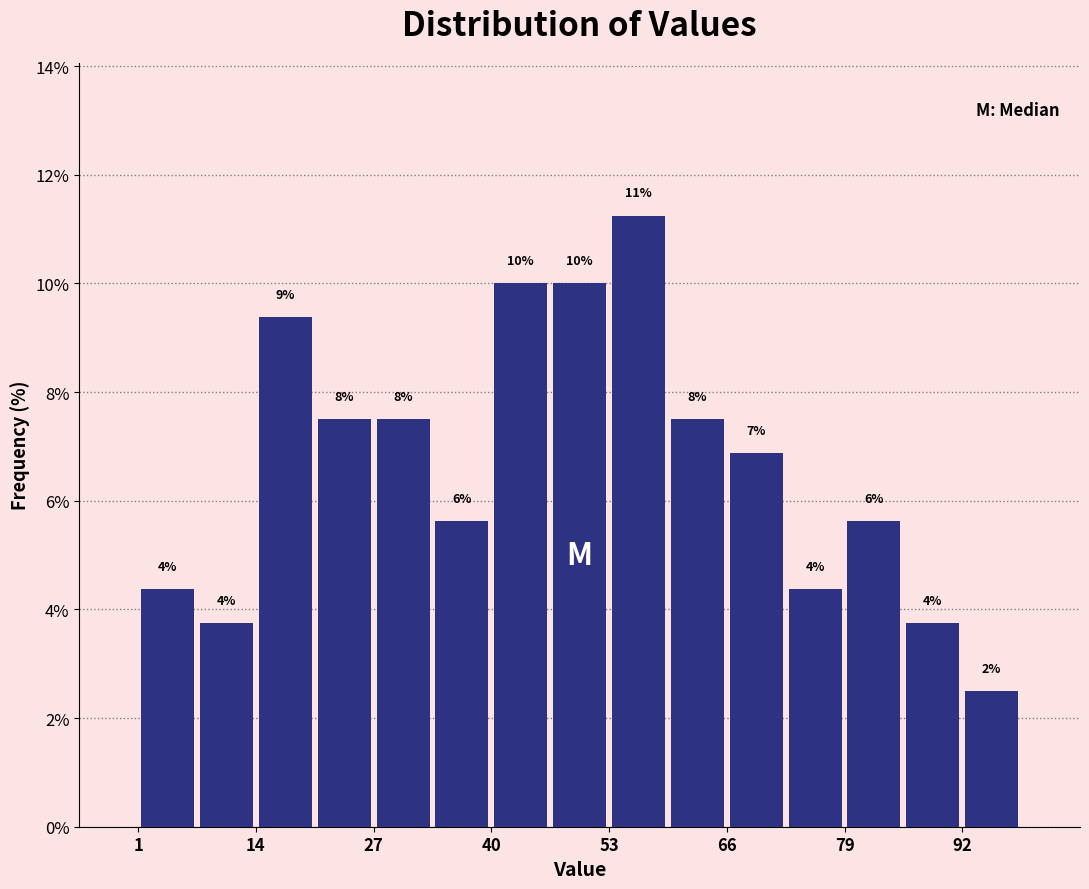

Read against the x-axis, roughly where is the centre of the tallest bar?

56